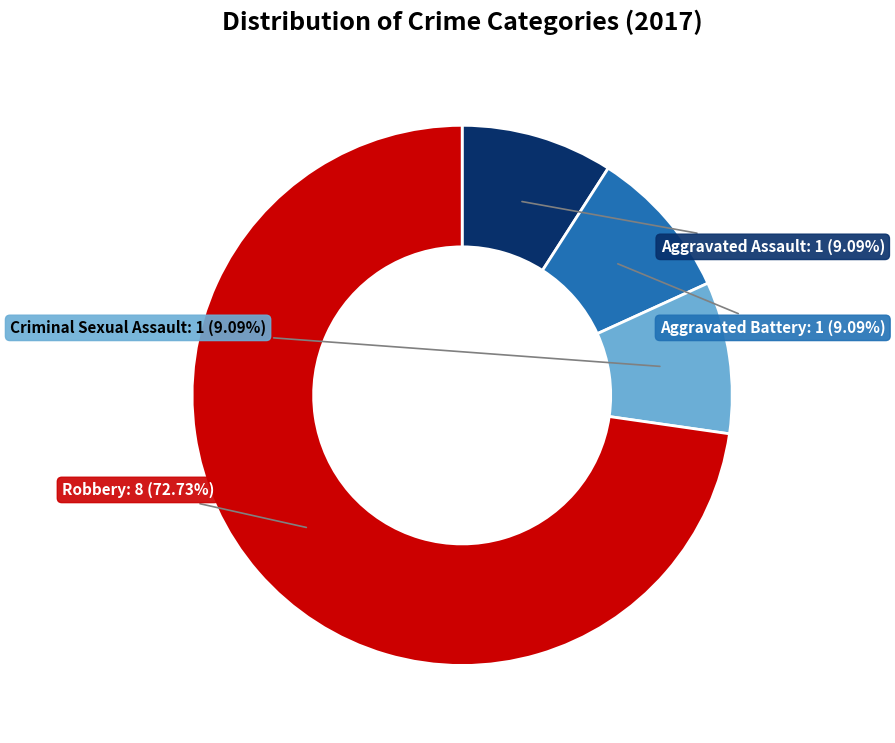

Do Criminal Sexual Assault and Aggravated Assault together represent more than half of the pie?

No